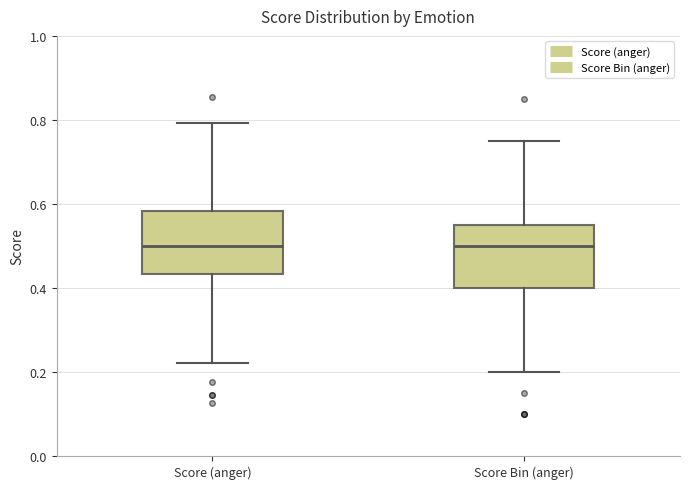

Reading left to right, transcribe this box plot: for each box, give where its median line is, the range the box spans, and where its two whiskers end, as read against the y-axis. The values are not printed on the chart, so give them approximately, as read against the axis.

Score (anger): median 0.50, box 0.44 to 0.58, whiskers 0.22 to 0.80
Score Bin (anger): median 0.50, box 0.40 to 0.56, whiskers 0.20 to 0.76